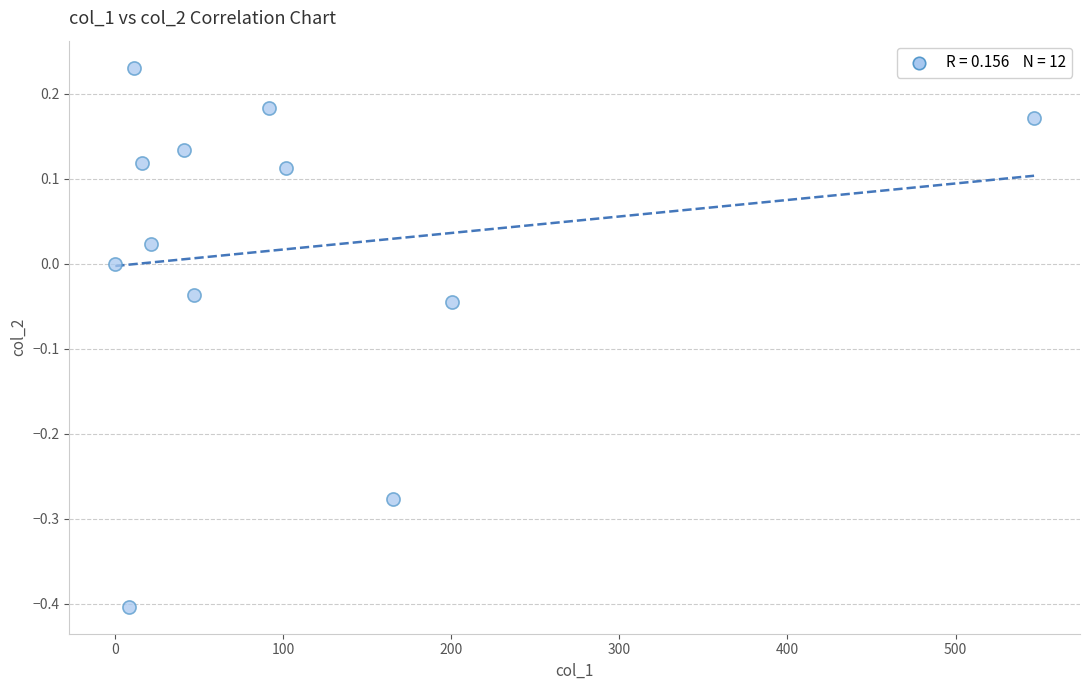

What is the range of X values (max minus min)?

546.7